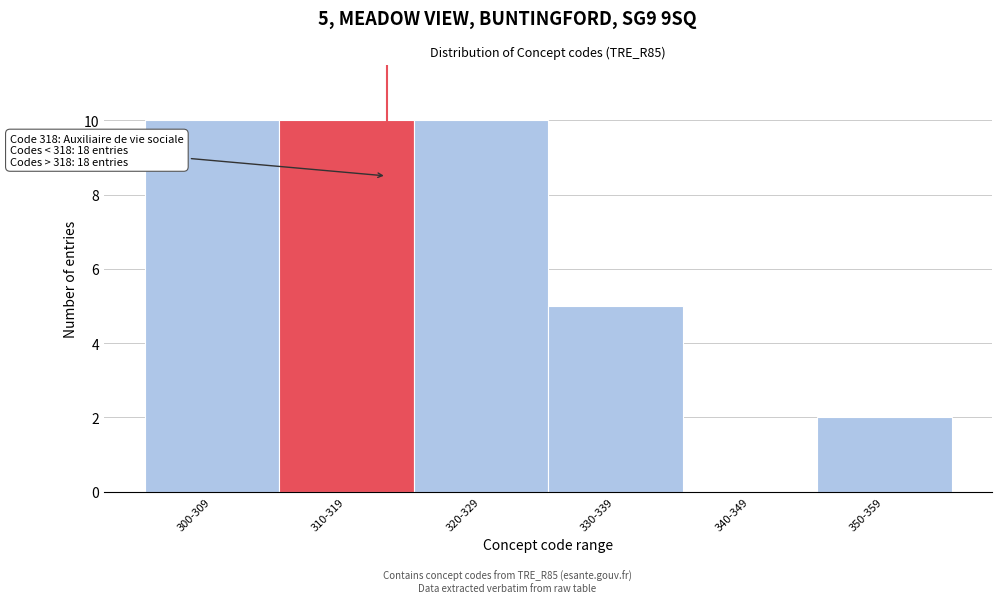

Reading right to left, list all the values displayed in this chart.

350-359=2	340-349=0	330-339=5	320-329=10	310-319=10	300-309=10